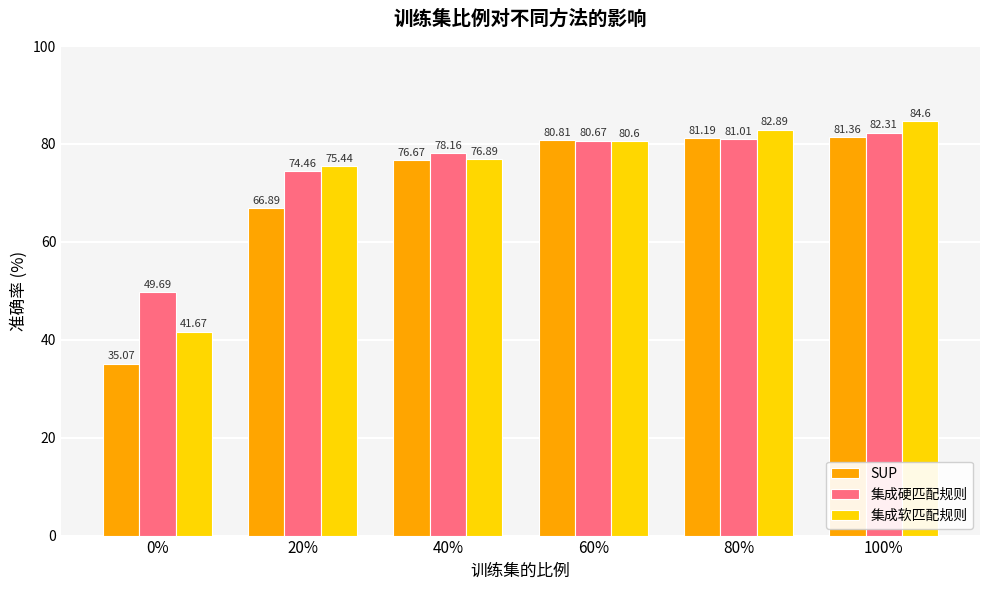

The value of SUP at 40% is 76.7. True or false?

True